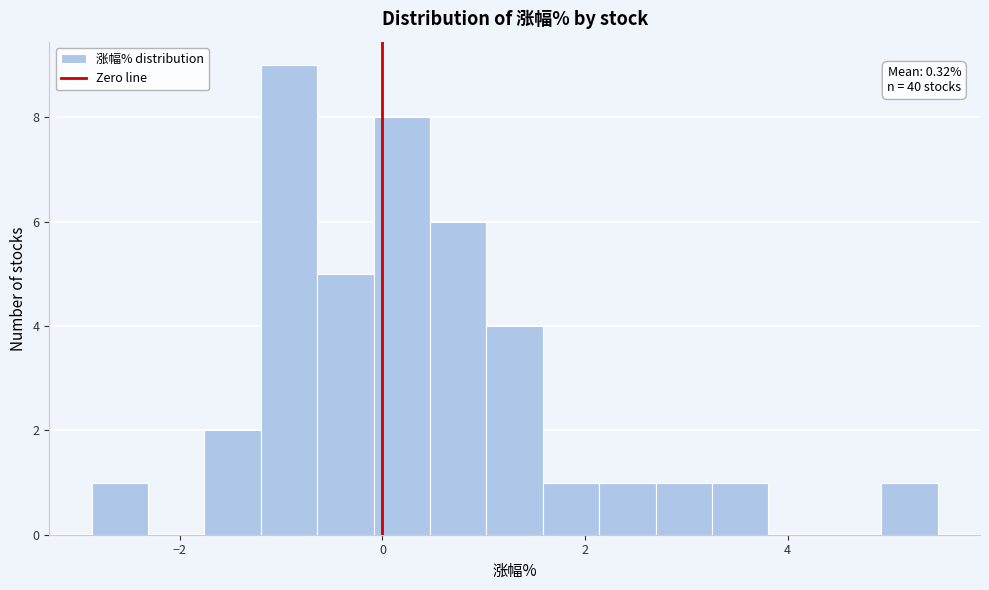

Around what value on the x-axis is the tallest bar? Give the approximate position of its centre, as read against the axis.

-1.0